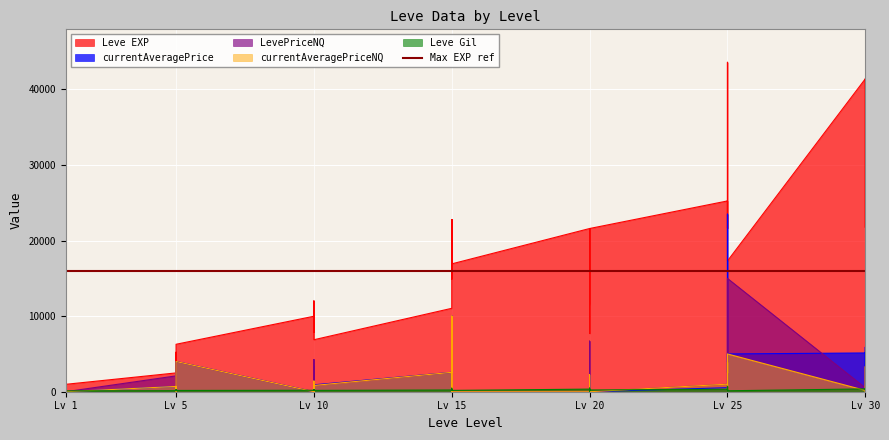

At which label is LevePriceNQ closest to 7498?

Lv 20